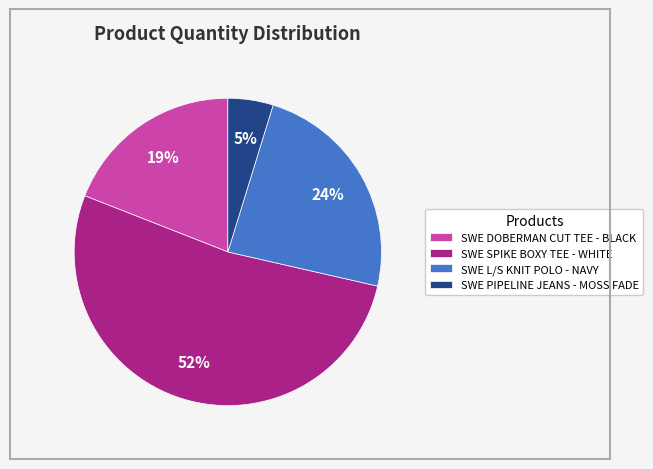

How many slices are in this pie chart?

4